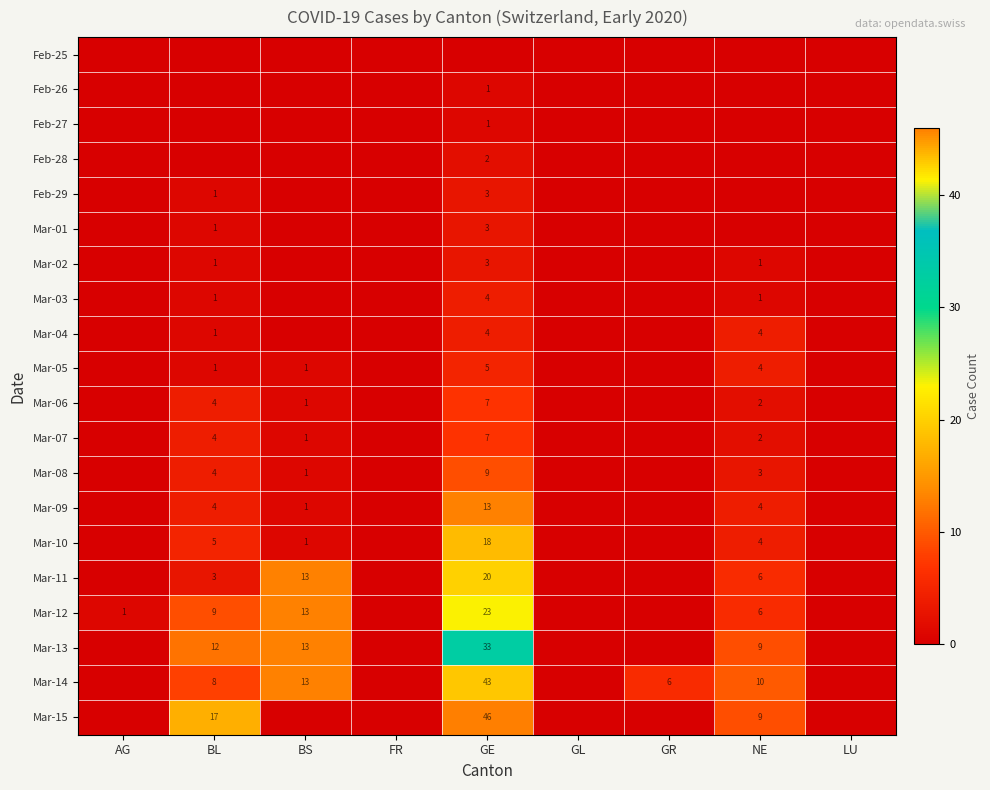

Is it true that Mar-02 equals 3 at GE?

True